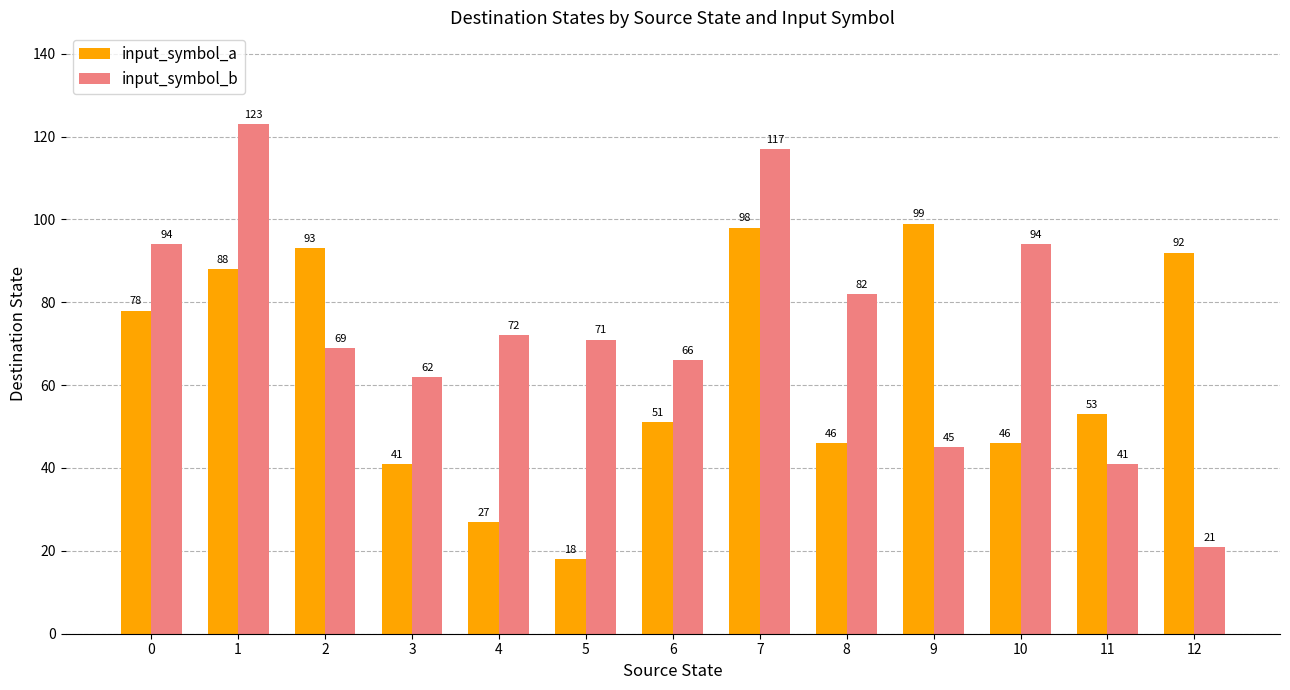

What is the value of the input_symbol_a bar at the 3rd from the left?

93